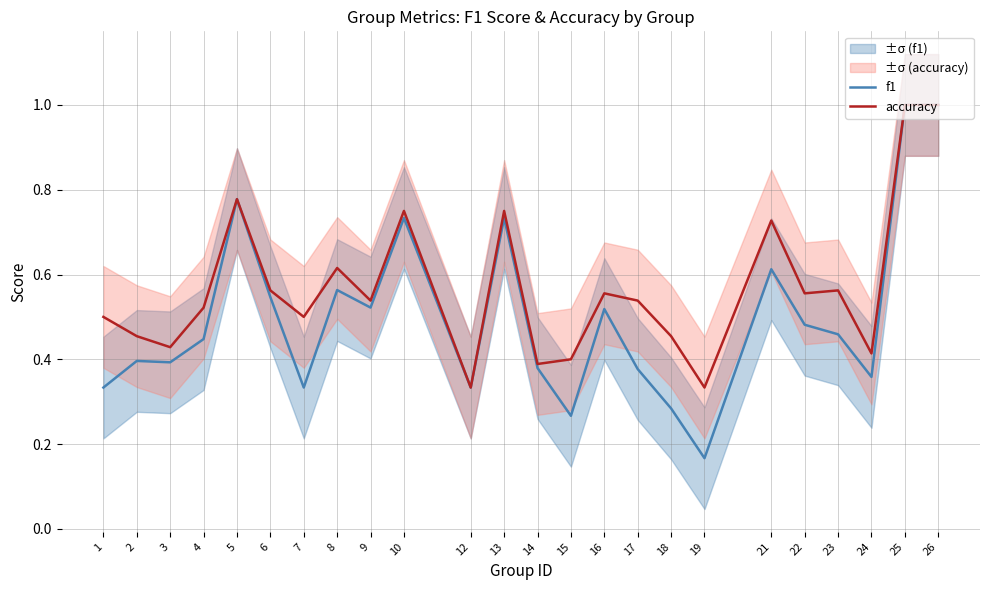

Does the chart display data point markers on the line(s)?

No